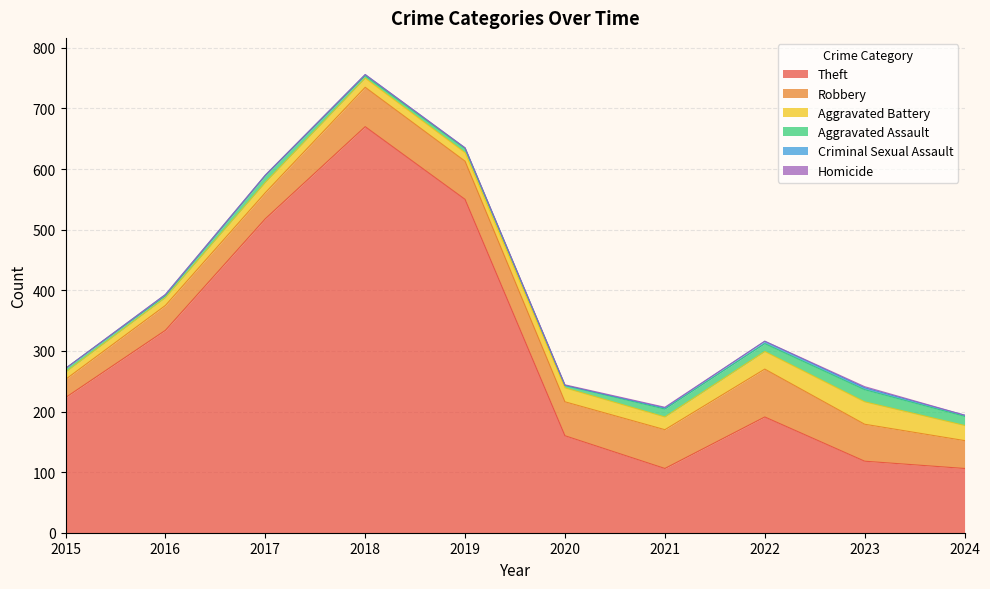

What is the lowest value of the Theft series?

106